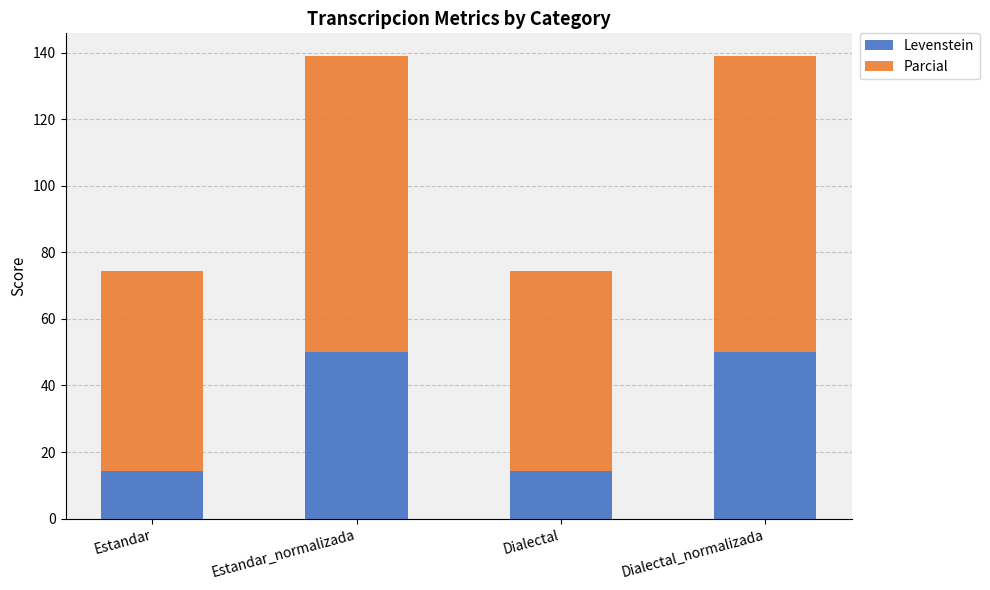

Count the number of data series in this chart.

2